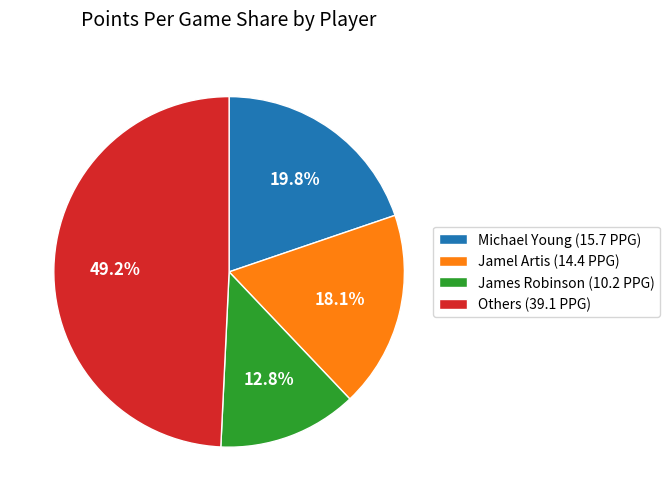

Count the number of slices in the pie.

4